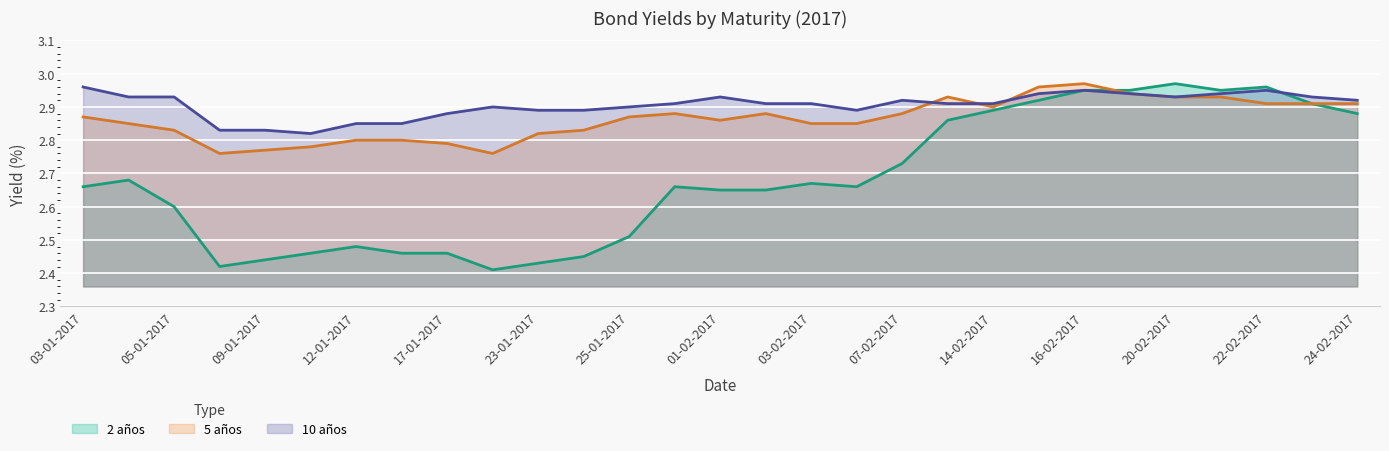

Count the 10 años values in the range 2 to 3.

29